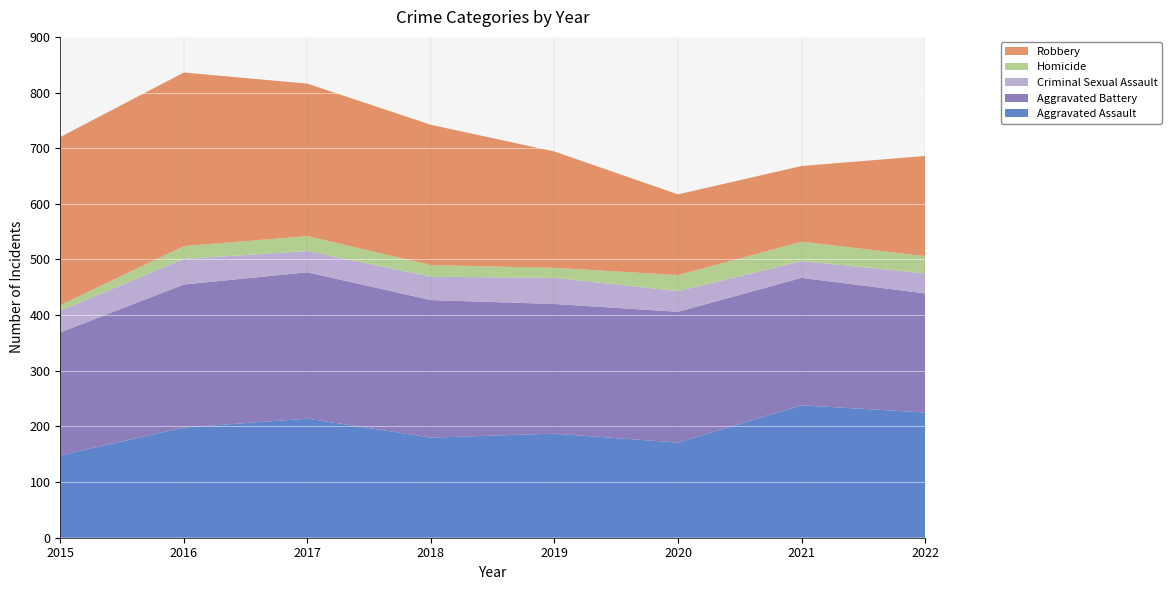

Reading left to right, list all the values displayed in this chart.

Aggravated Assault: 2015=148	2016=198	2017=214	2018=180	2019=187	2020=171	2021=238	2022=225
Aggravated Battery: 2015=221	2016=257	2017=263	2018=247	2019=233	2020=235	2021=229	2022=214
Criminal Sexual Assault: 2015=39	2016=46	2017=38	2018=42	2019=47	2020=37	2021=30	2022=36
Homicide: 2015=10	2016=23	2017=27	2018=21	2019=18	2020=29	2021=35	2022=31
Robbery: 2015=302	2016=312	2017=274	2018=252	2019=209	2020=145	2021=136	2022=180